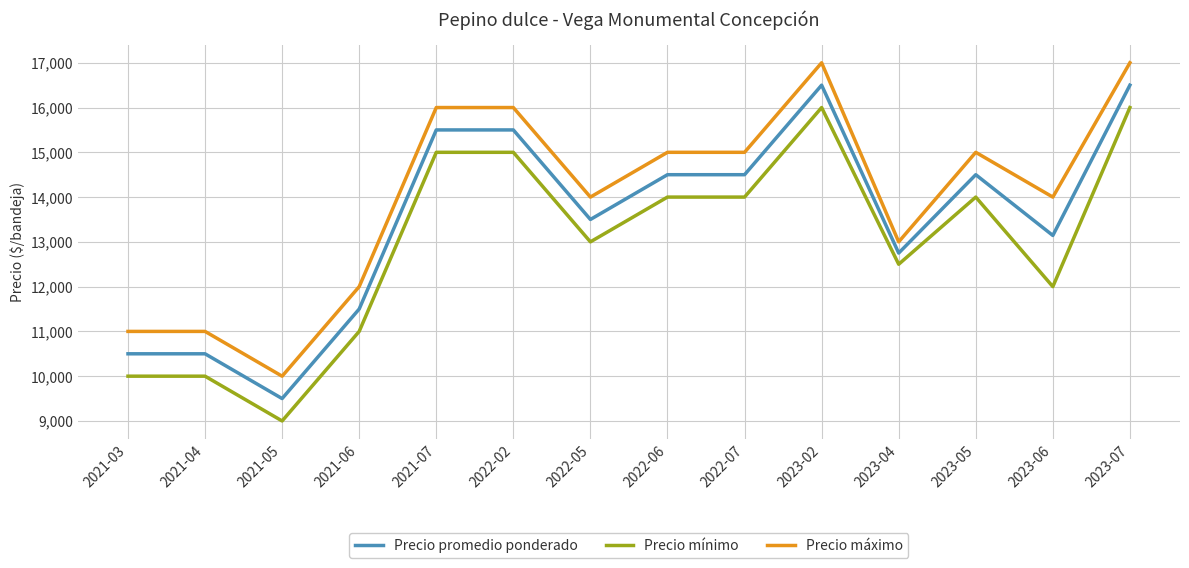

Reading right to left, list all the values displayed in this chart.

Precio promedio ponderado: 16500	13143	14500	12750	16500	14500	14500	13500	15500	15500	11500	9500	10500	10500
Precio mínimo: 16000	12000	14000	12500	16000	14000	14000	13000	15000	15000	11000	9000	10000	10000
Precio máximo: 17000	14000	15000	13000	17000	15000	15000	14000	16000	16000	12000	10000	11000	11000